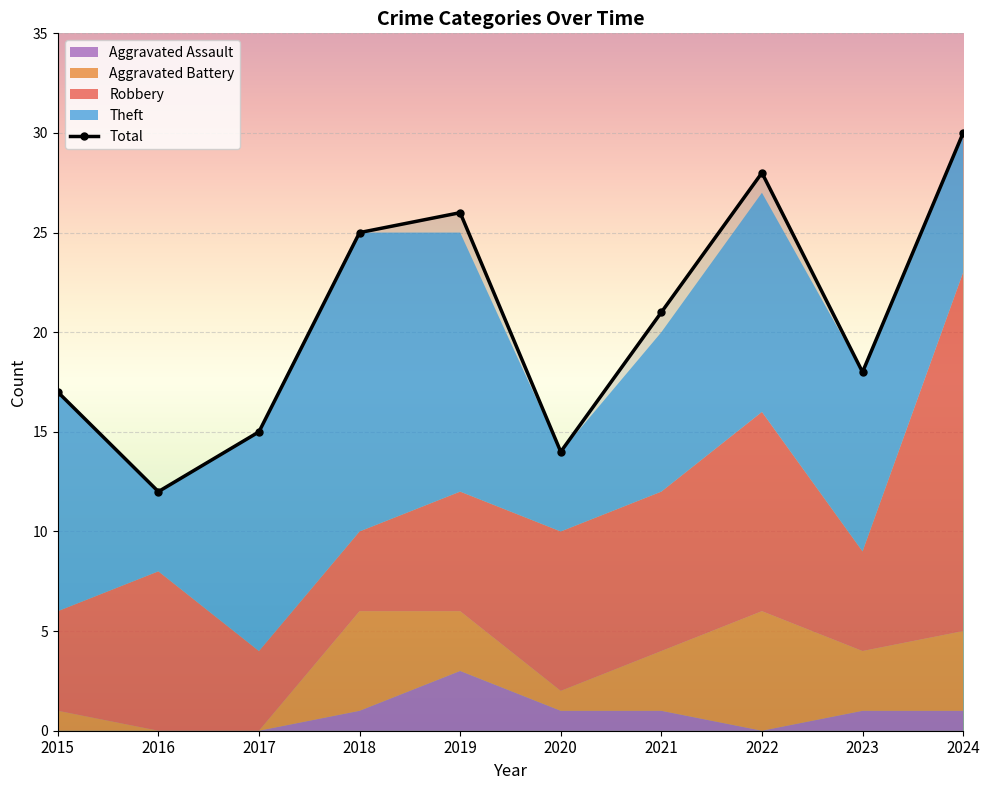

Between 2015 and 2019, which is larger?

2019